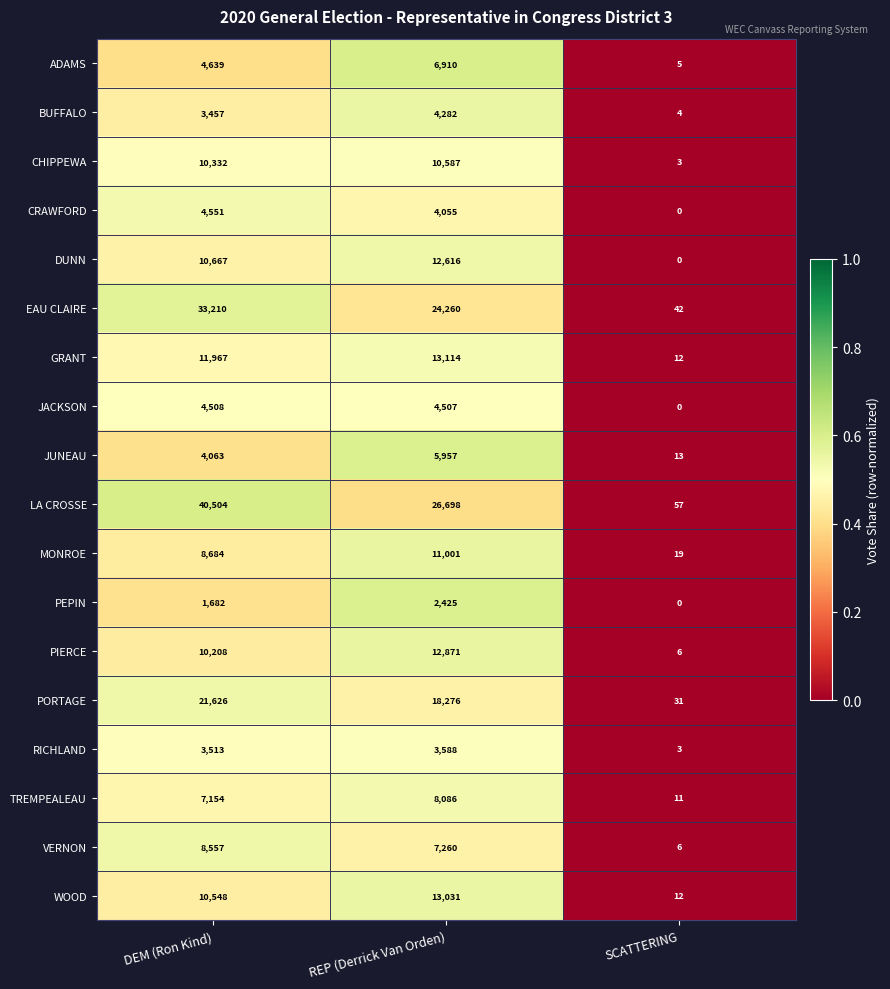

The WOOD series shows 19 at SCATTERING. True or false?

False